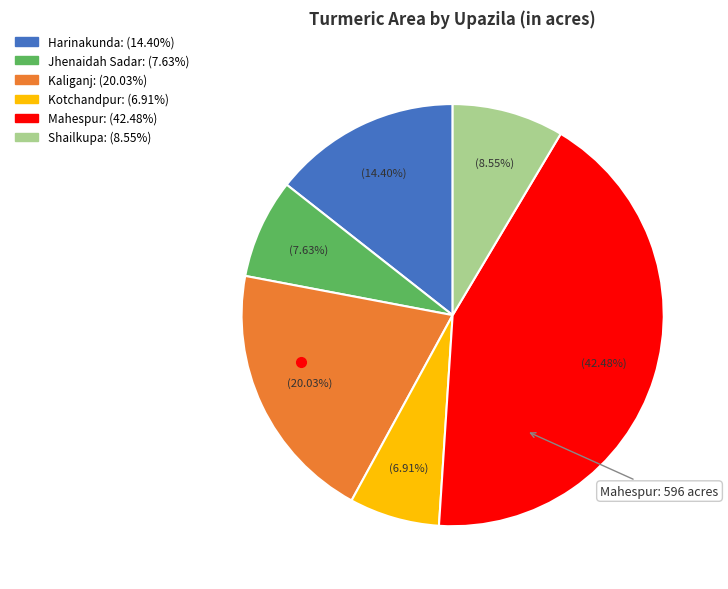

Which has a higher value, Jhenaidah Sadar or Kotchandpur?

Jhenaidah Sadar